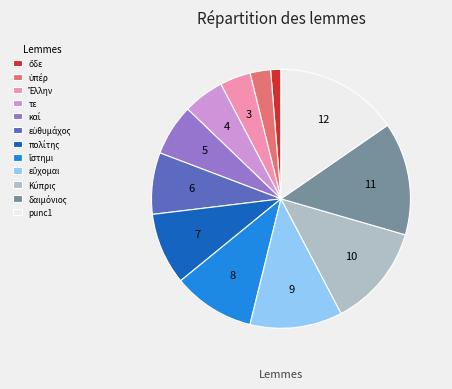

Which slice is the largest?

punc1